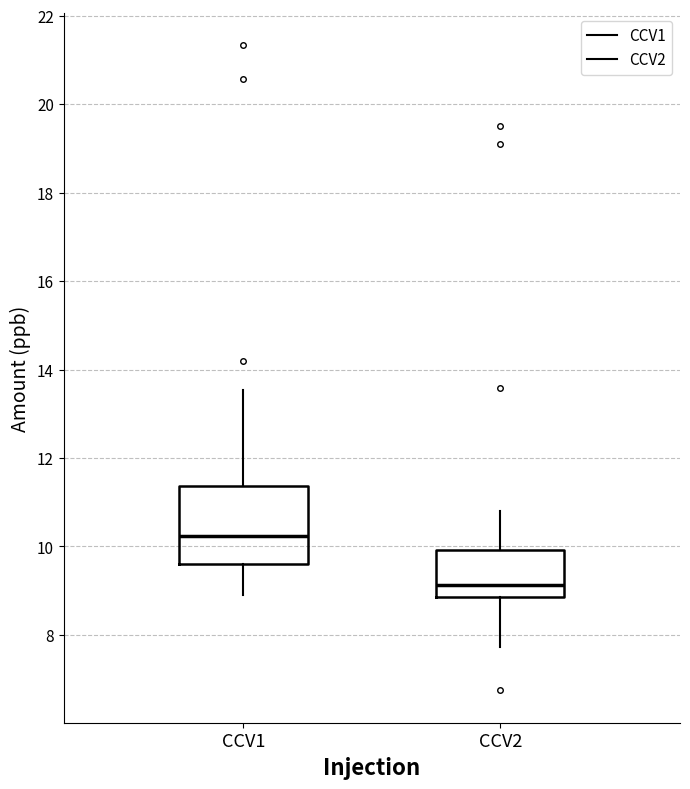

Where is the upper edge of the box for CCV2 on the y-axis? The values are not printed on the chart, so give them approximately, as read against the axis.

10.0